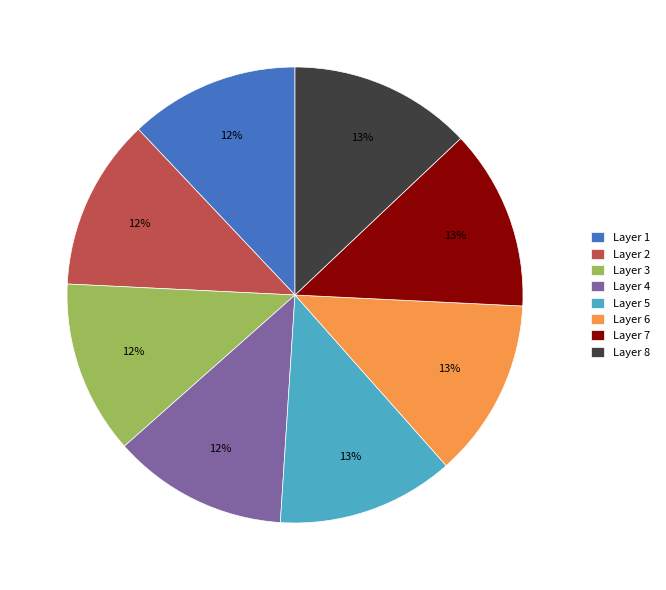

Do Layer 8 and Layer 4 together represent more than half of the pie?

No